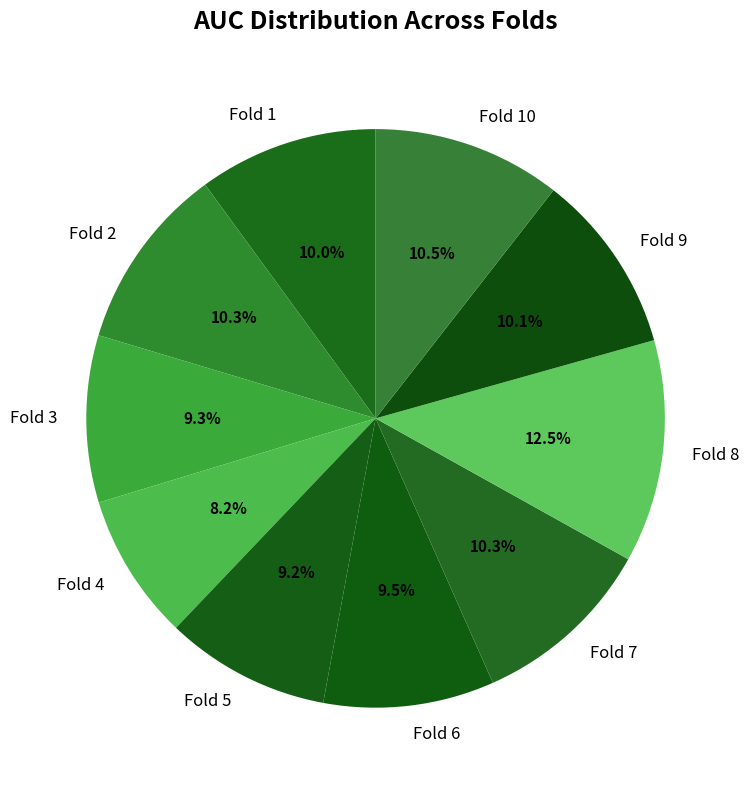

To the nearest percent, what is the combined percentage of Fold 6 and Fold 10?

20%